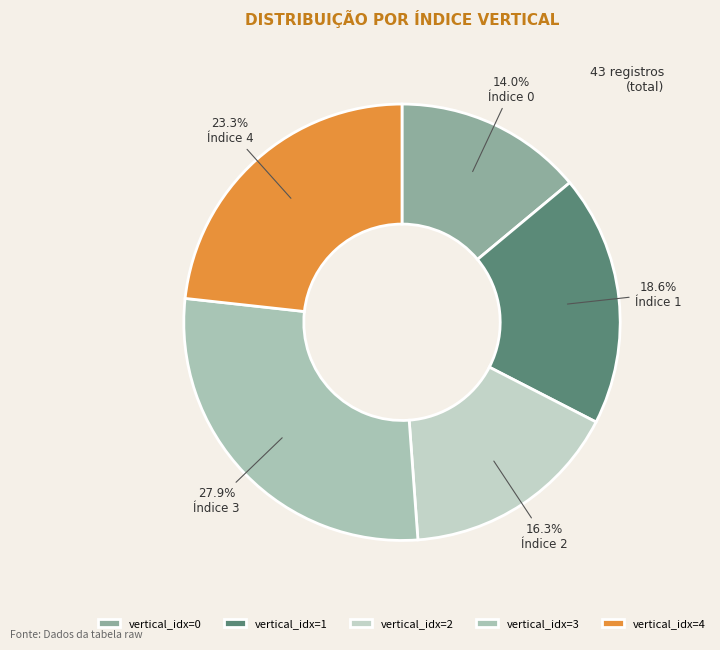

Count the number of slices in the pie.

5